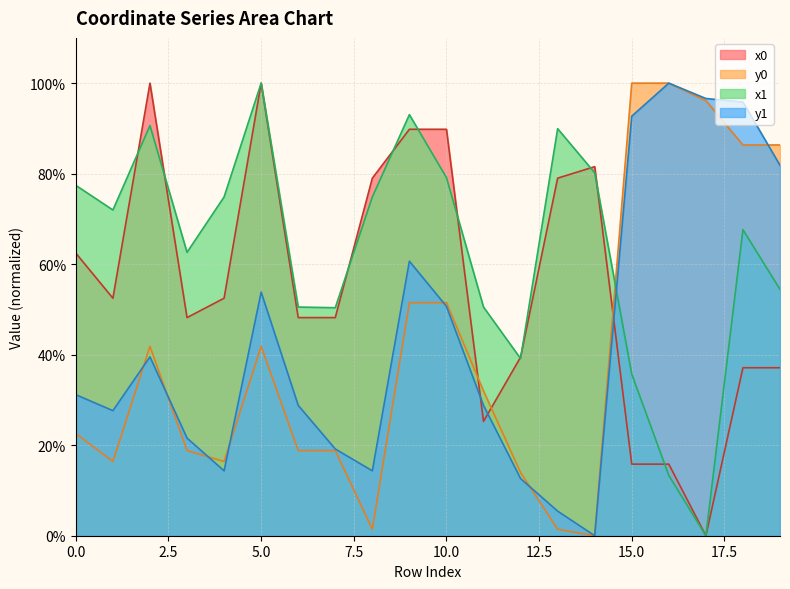

Which series changed the most between 1 and 13?

x0